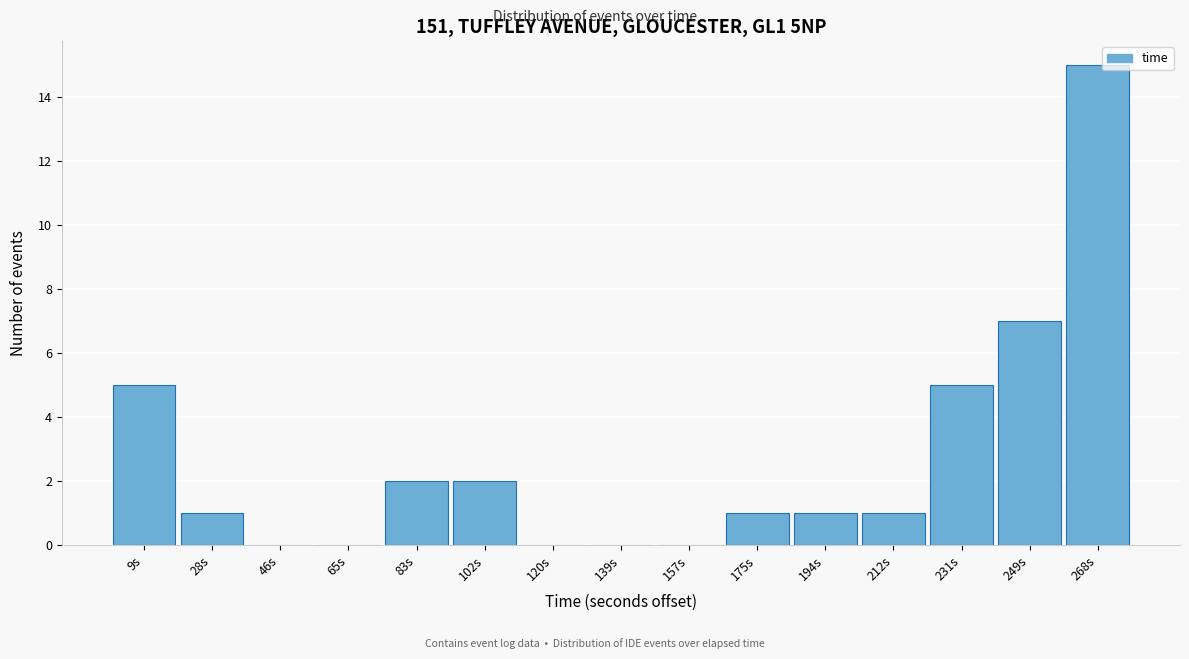

Which range on the x-axis has the tallest bar?

258 to 278